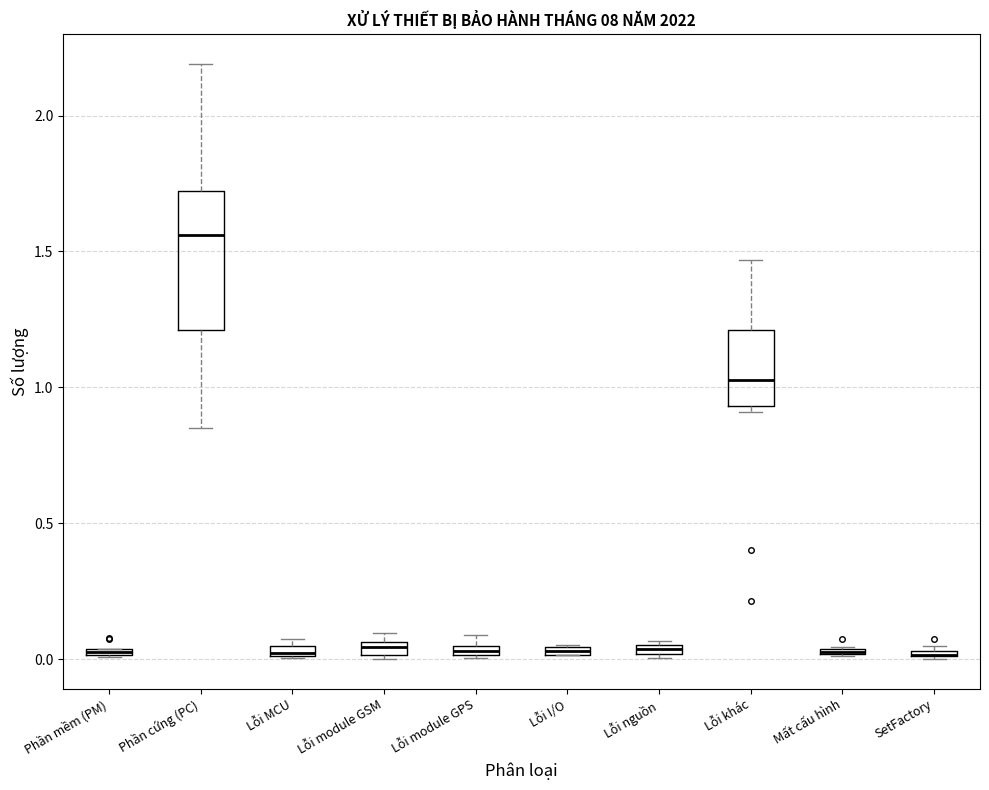

Where is the upper edge of the box for Phần mềm (PM) on the y-axis? The values are not printed on the chart, so give them approximately, as read against the axis.

0.05